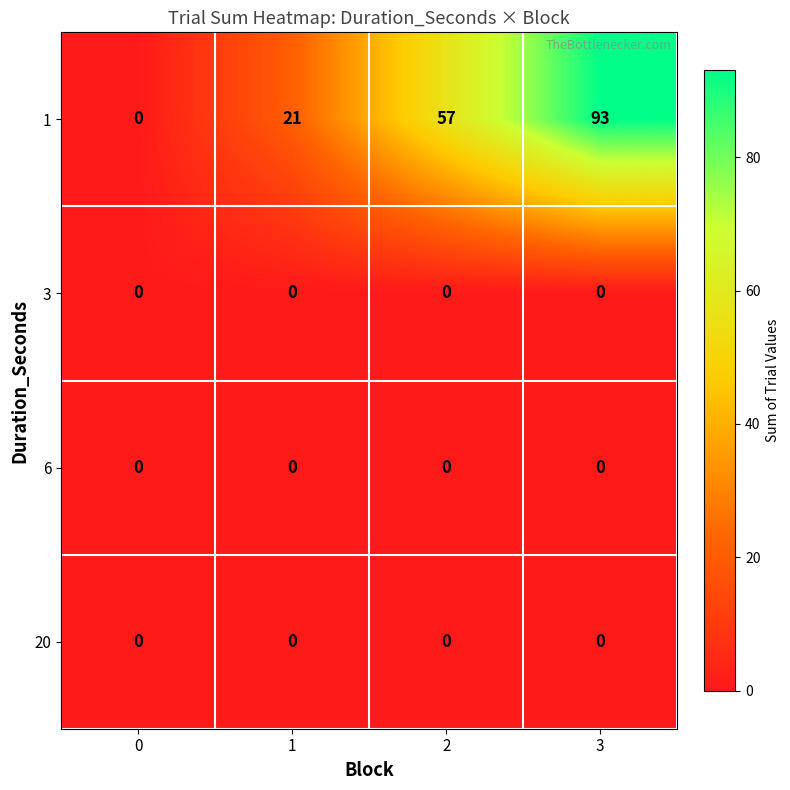

What is the spread (max minus min) of values at 2?

57